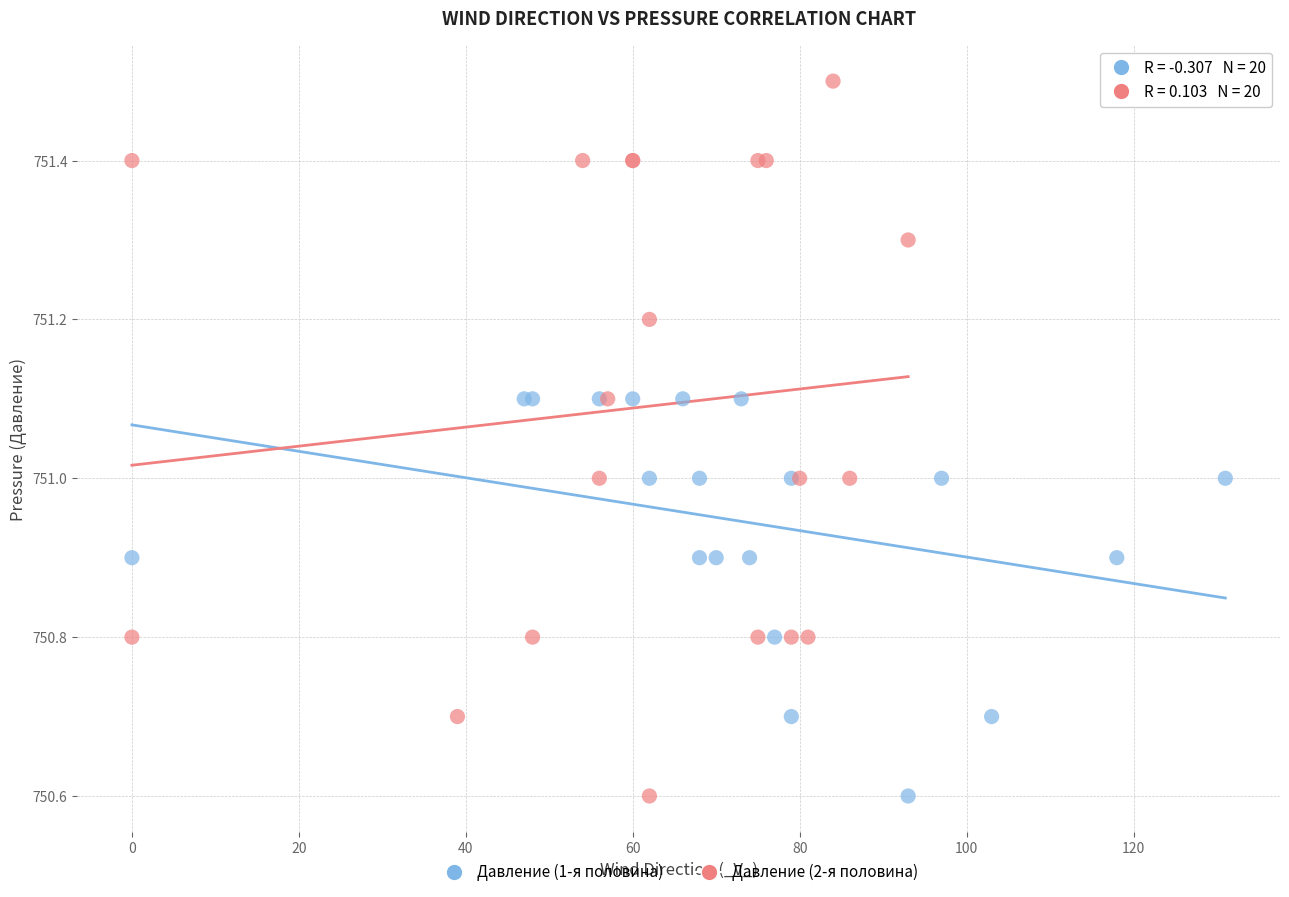

What are all the series names shown in the legend?

Давление (1-я половина), Давление (2-я половина)